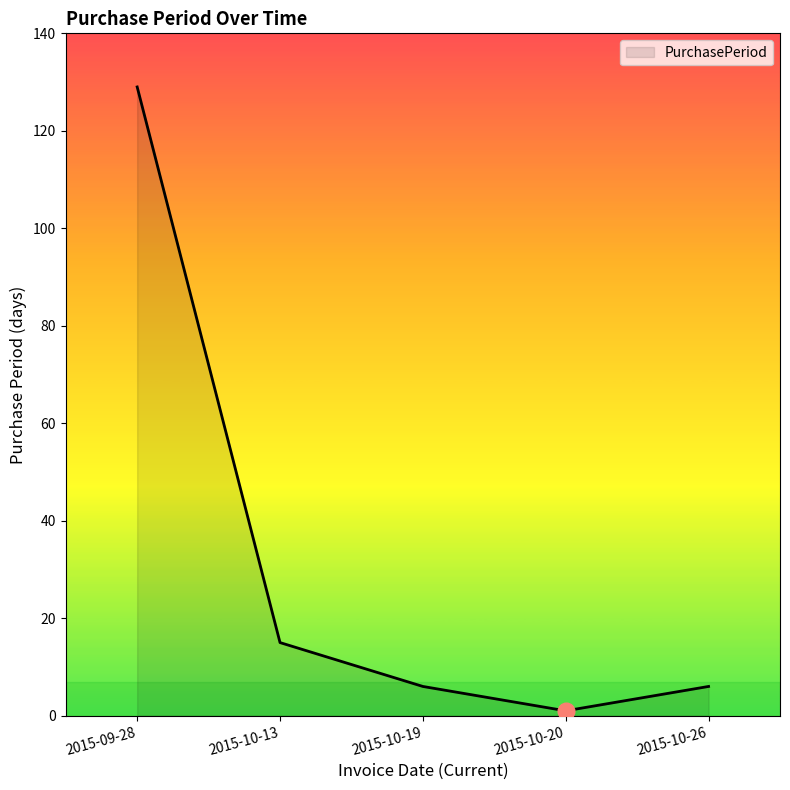

Where is the first local minimum?

2015-10-20